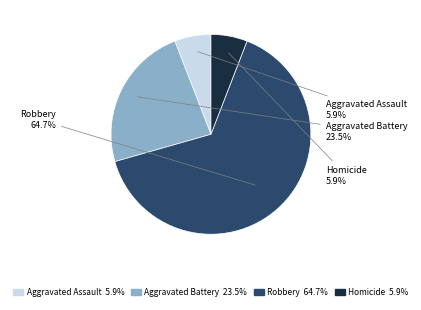

To the nearest percent, what is the average slice percentage?

25%